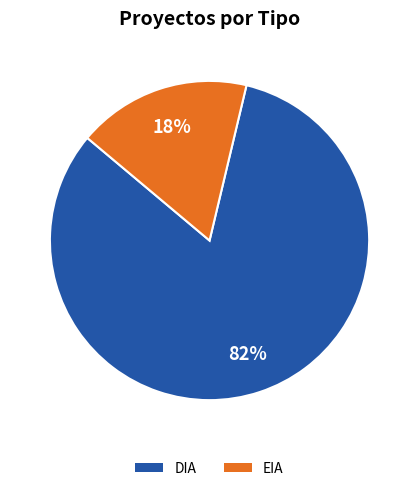

What percentage is the DIA slice, to the nearest percent?

82%